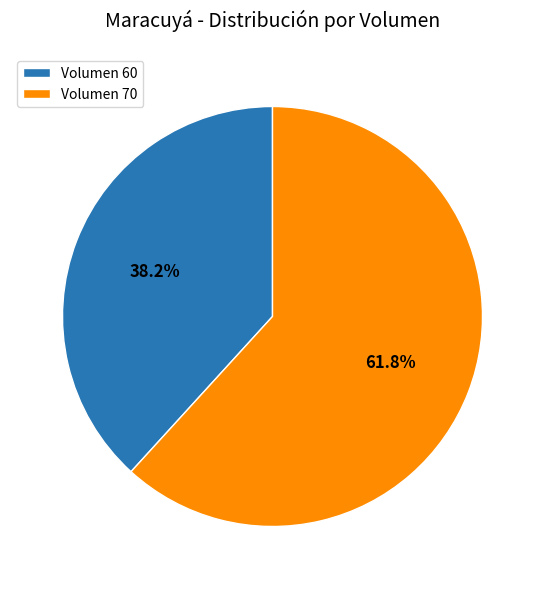

Which slice is the smallest?

Volumen 60